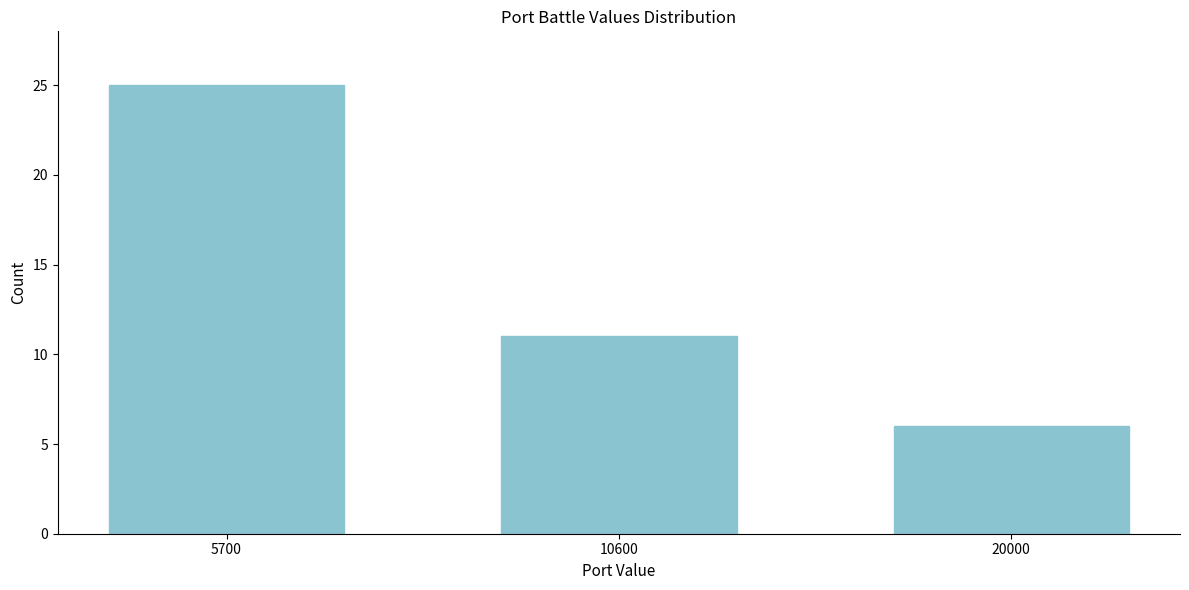

Reading left to right, transcribe all the data shown in this chart.

25	11	6